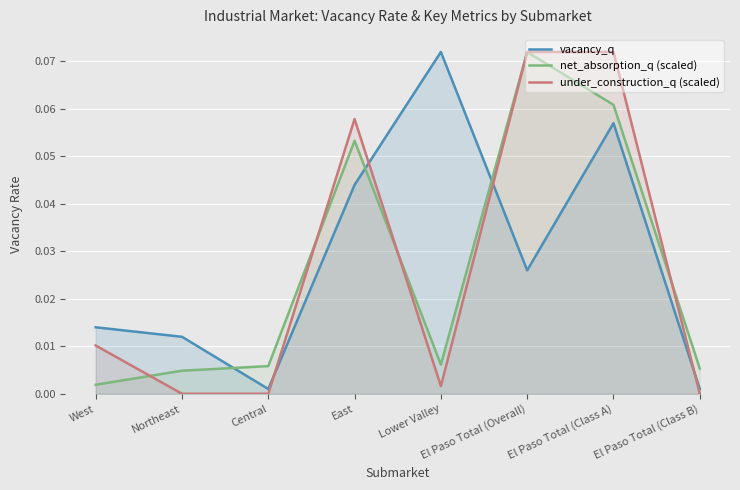

What position from the left is East?

4